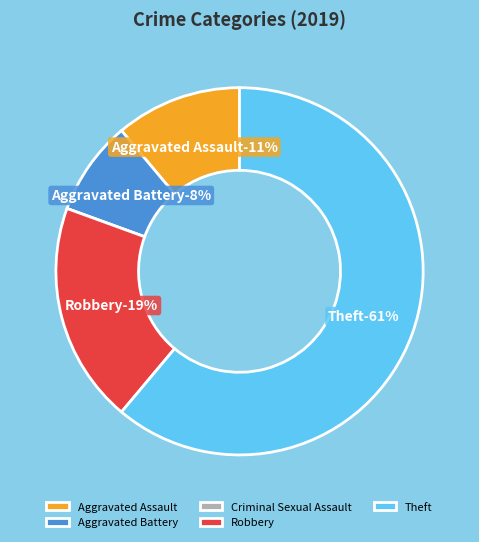

To the nearest percent, what percentage of the pie is Aggravated Battery?

8%